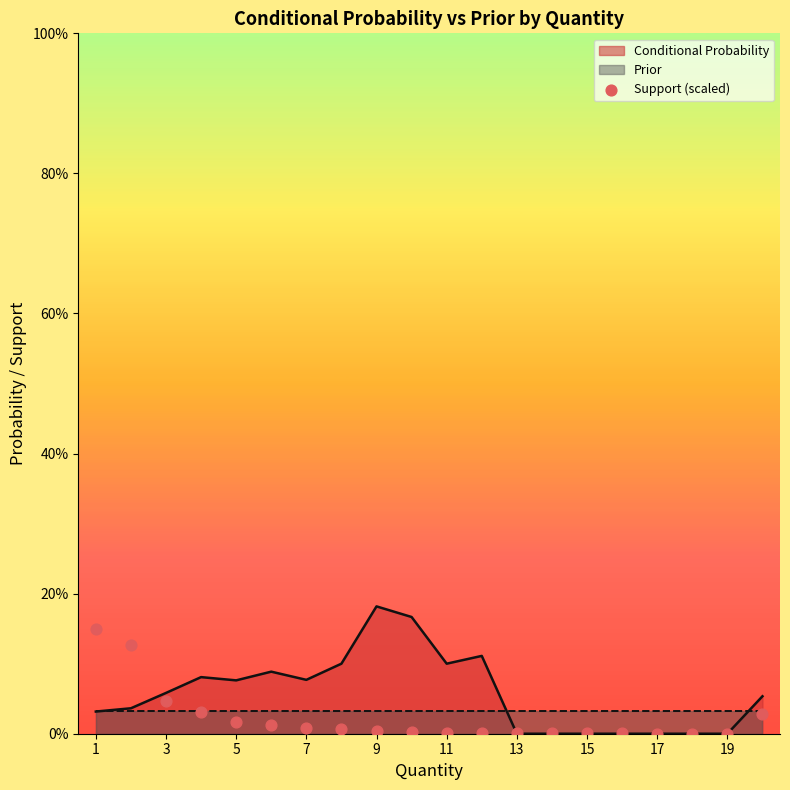

What is the change in value from 1 to 19?

-0.1